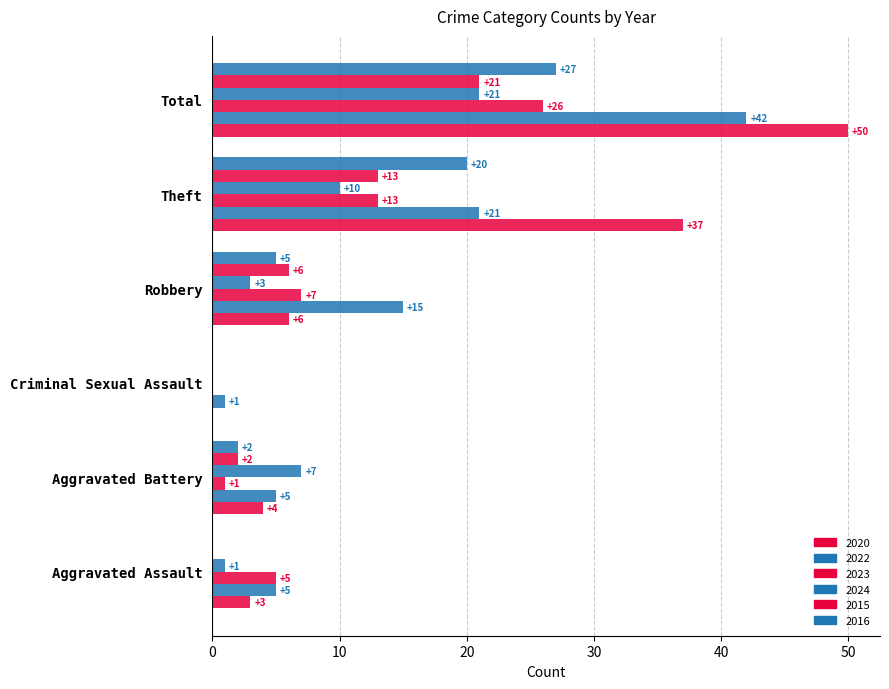

Which series has the largest total across all categories?

2020